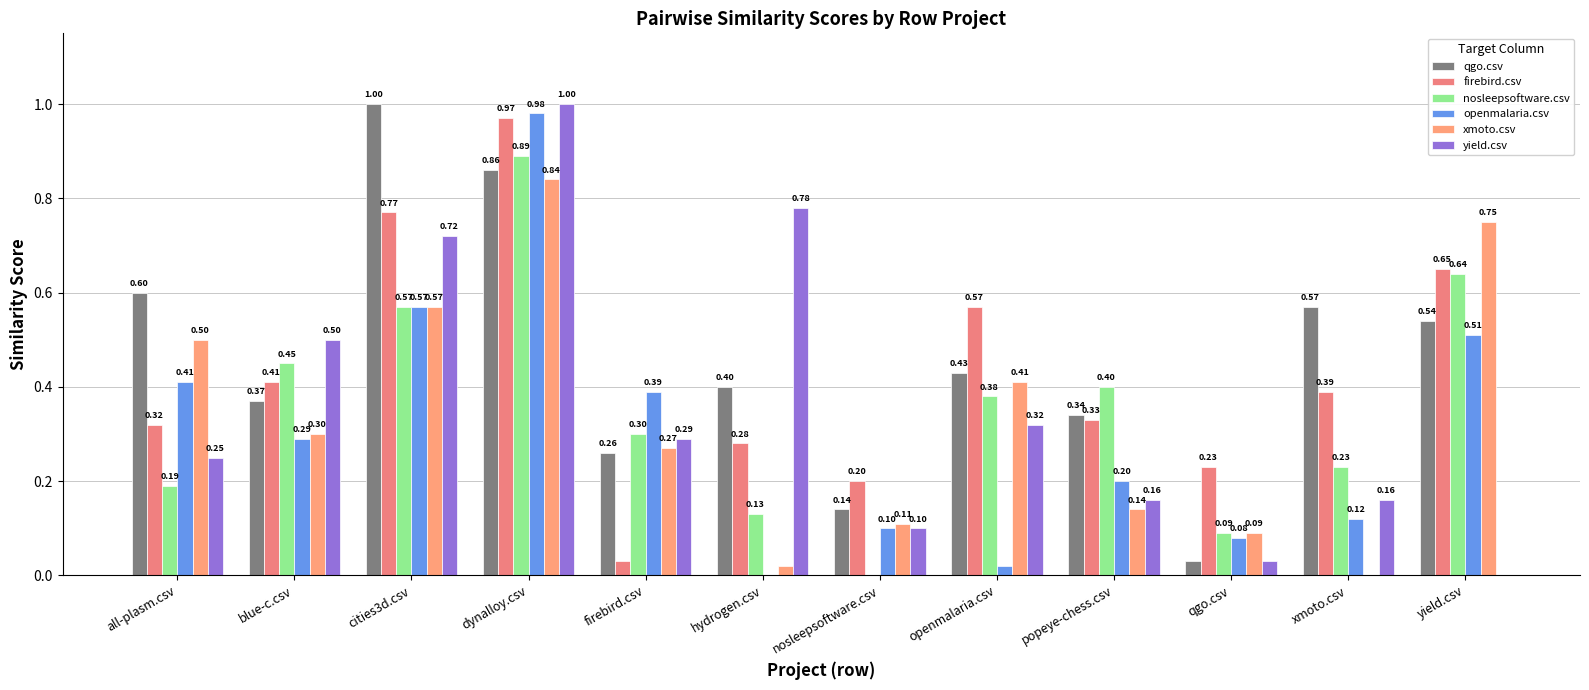

At which category is the sum across all series the highest?

dynalloy.csv